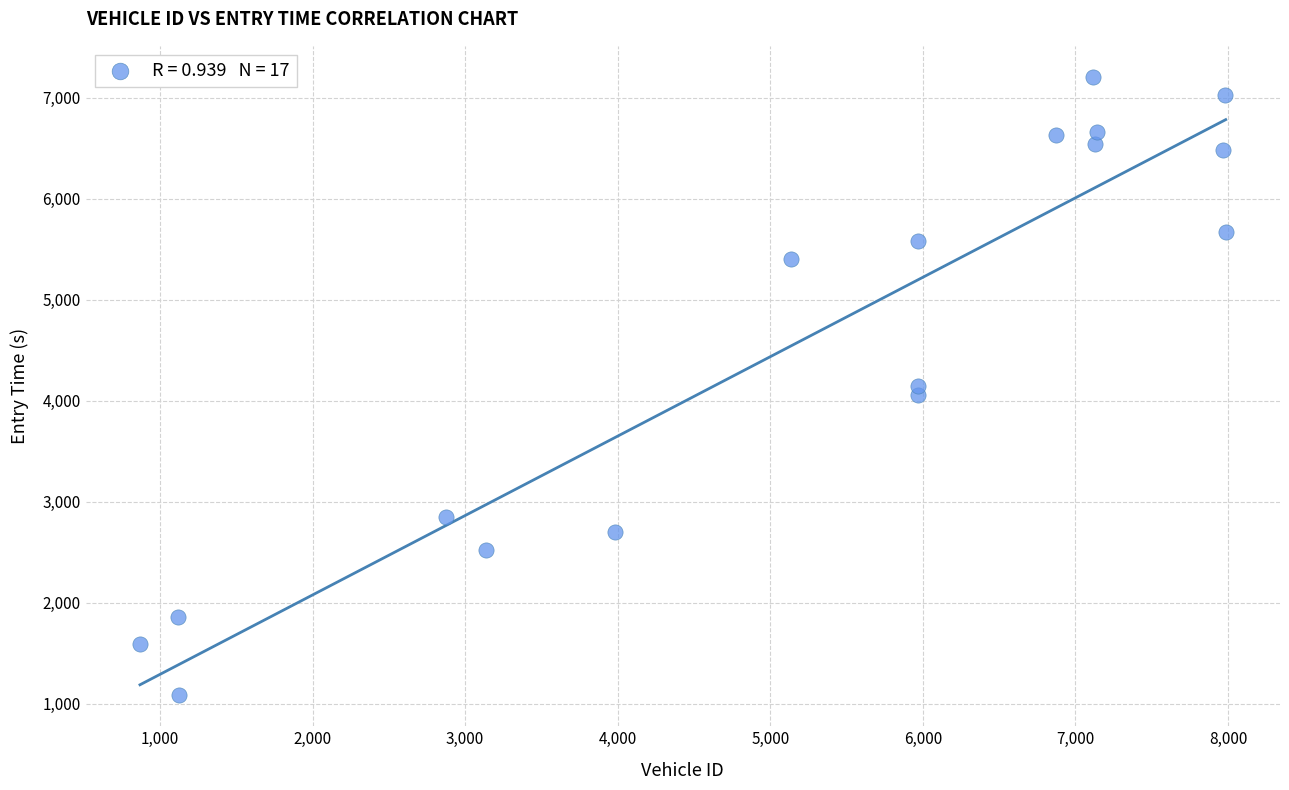

What is the range of X values (max minus min)?

7116.0